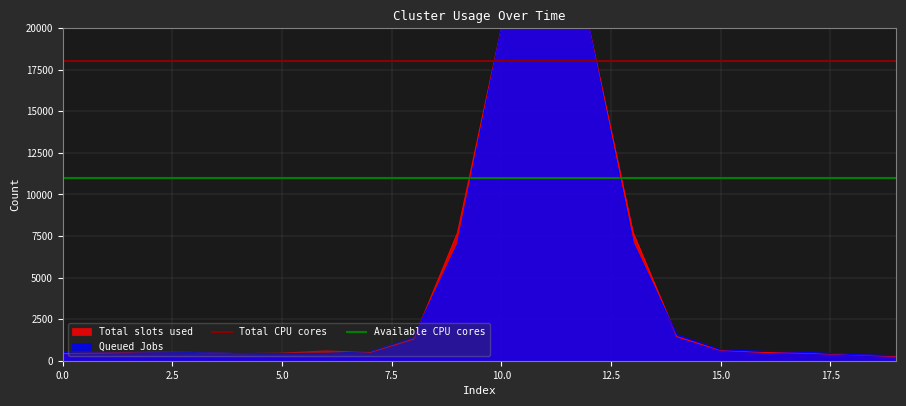

The value of Total slots used at 10.0 is 20000.0. True or false?

True